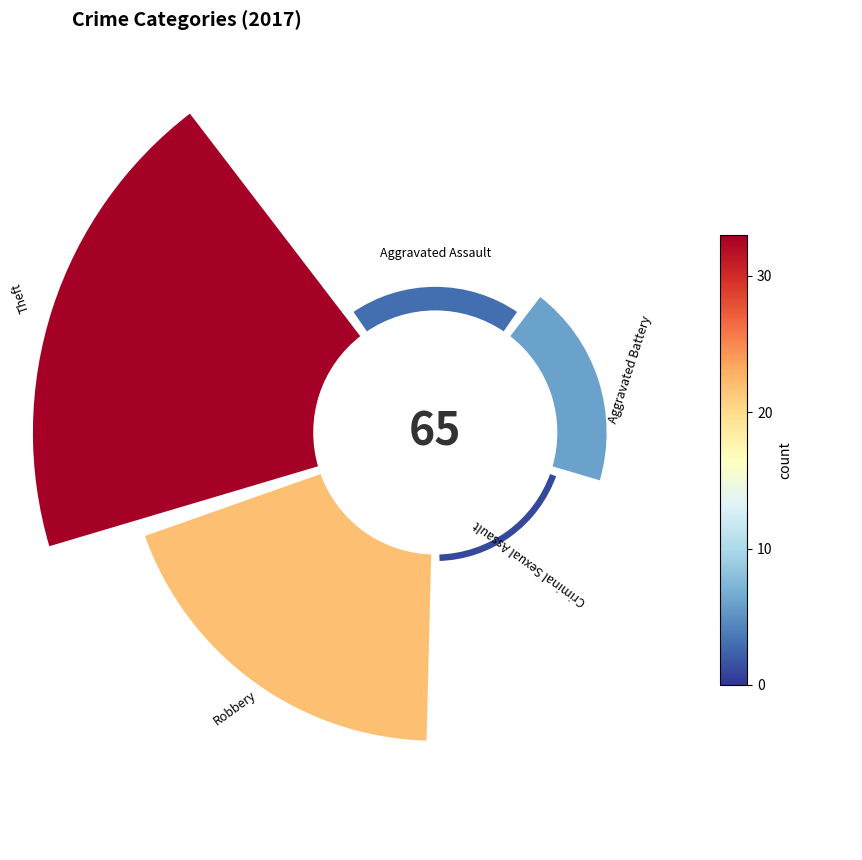

Is it true that Robbery is 27% of the pie?

False